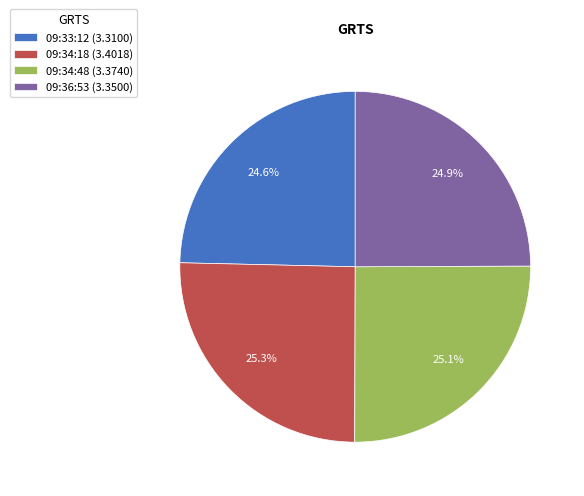

What is the ratio of the value at 09:36:53 to the value at 09:34:18?

1.0